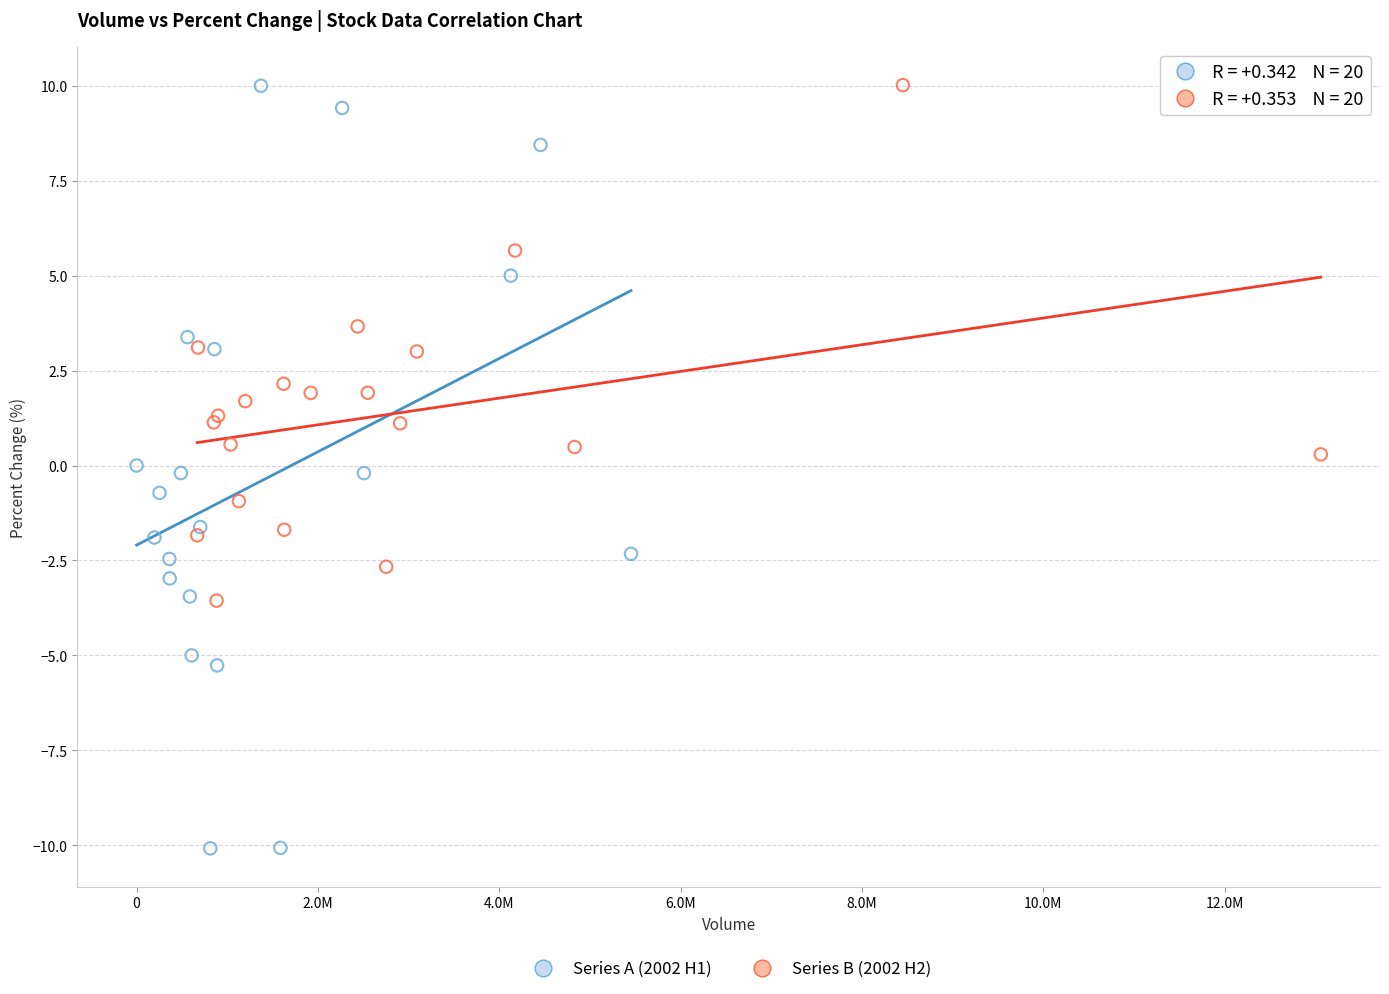

Which series has the widest spread of Y values?

Series A (2002 H1)